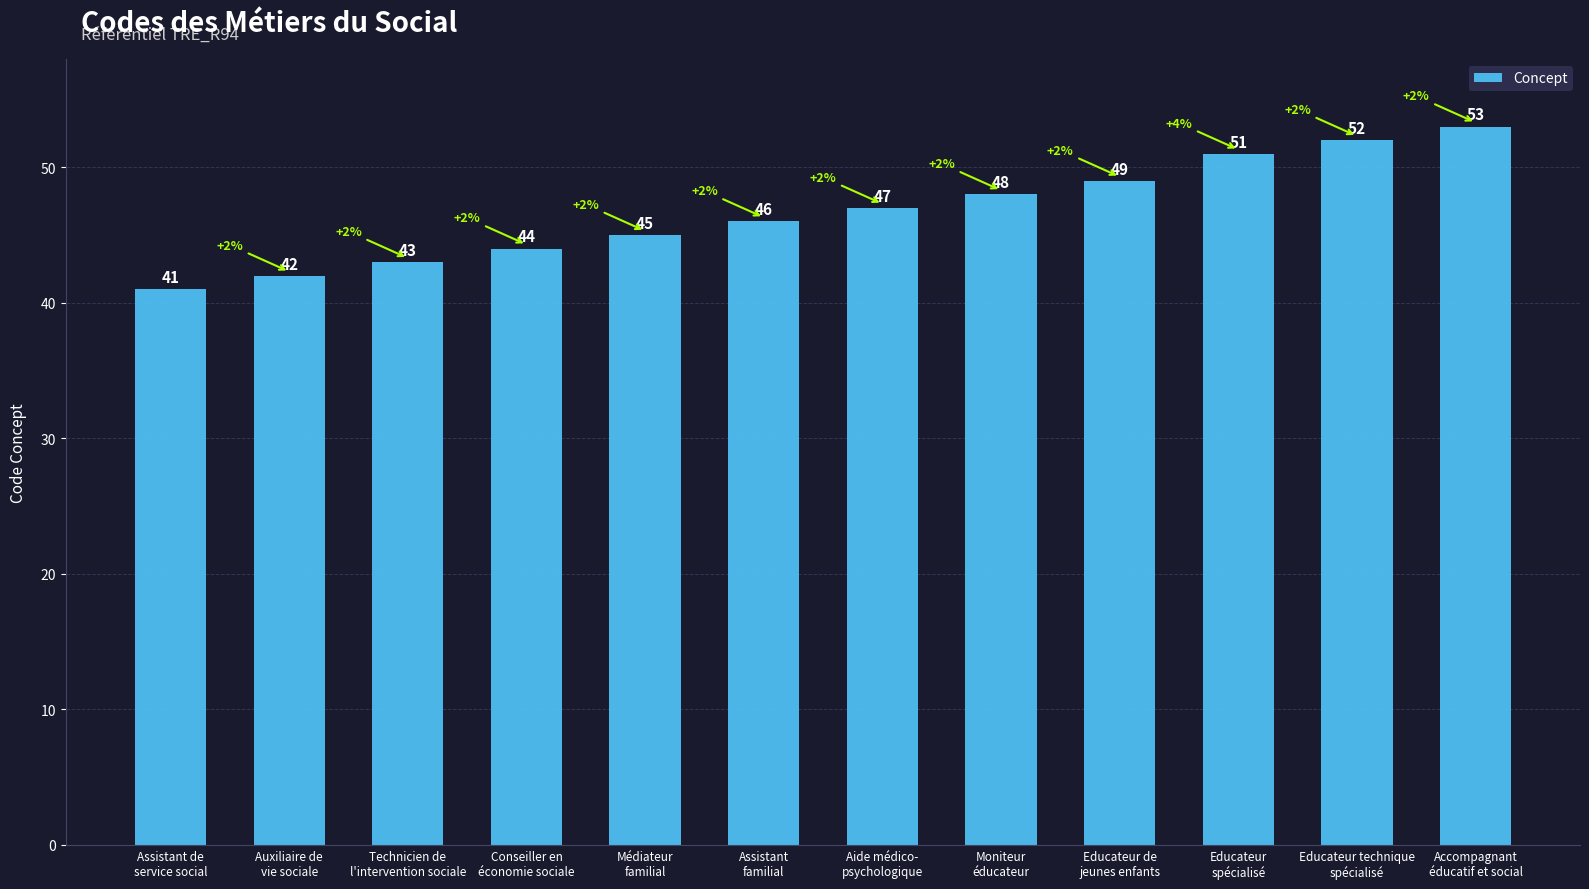

What is the label of the 10th bar from the right?

Technicien de
l'intervention sociale